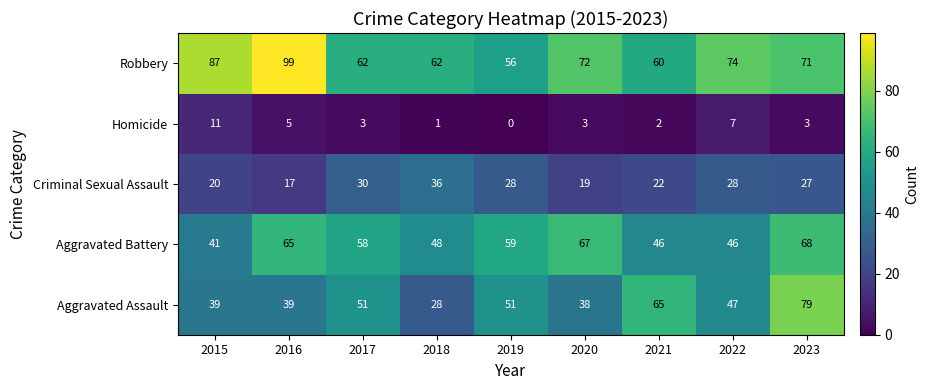

At which category is the sum across all series the highest?

2023